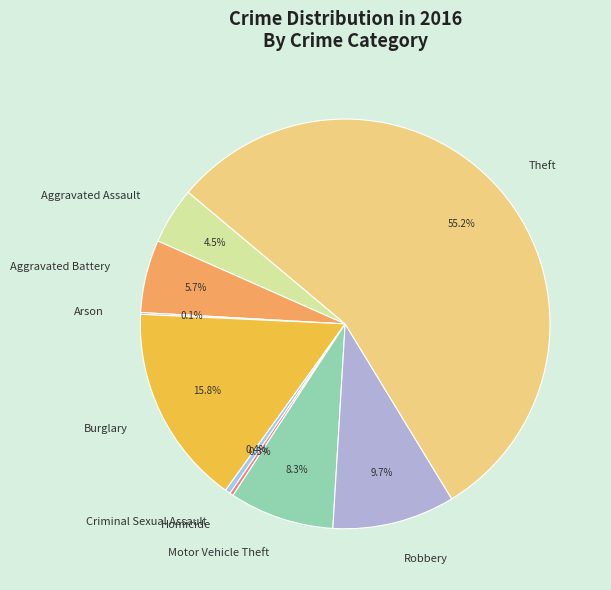

Which category has the biggest portion of the pie?

Theft